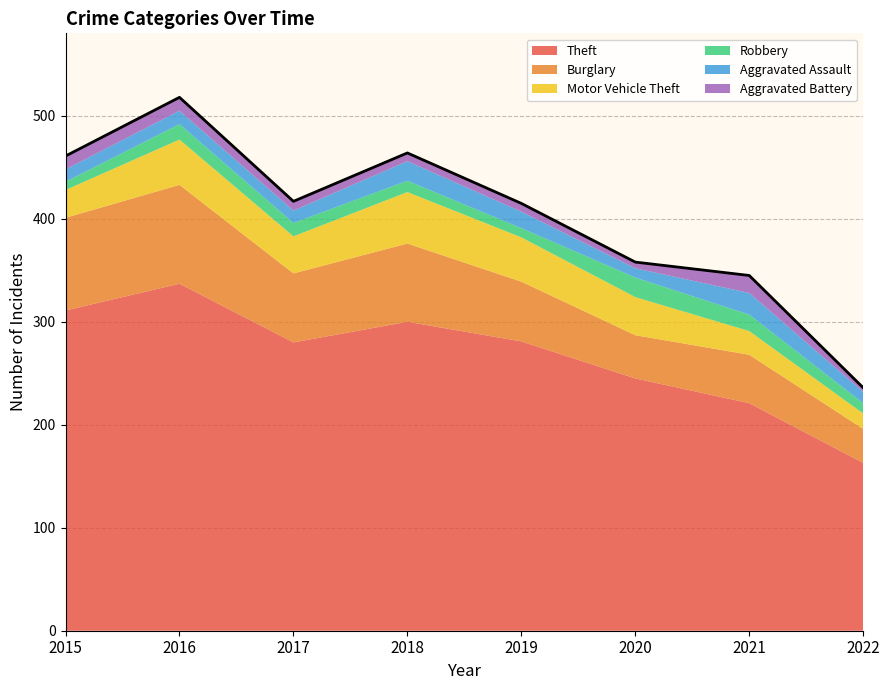

At which category is the sum across all series the highest?

2016